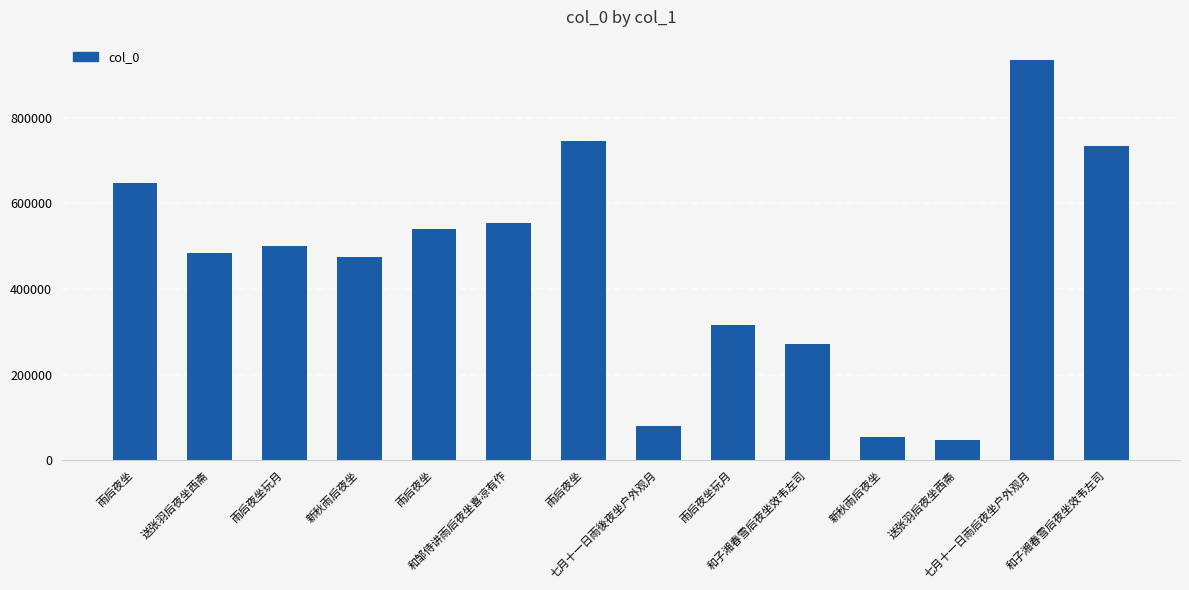

What is the maximum value shown in the chart?

934927